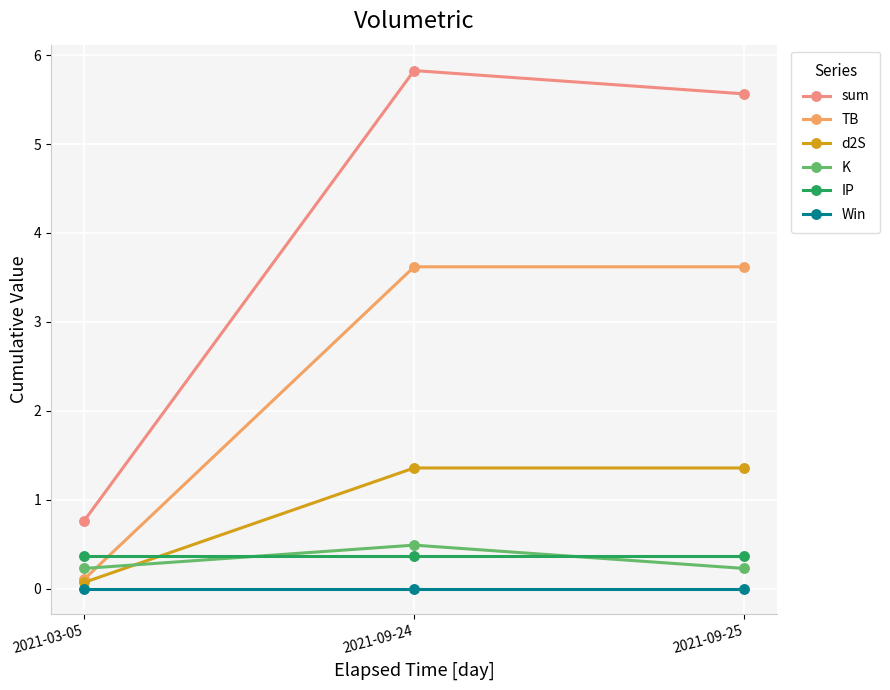

At how many categories does at least one series exceed 2?

2